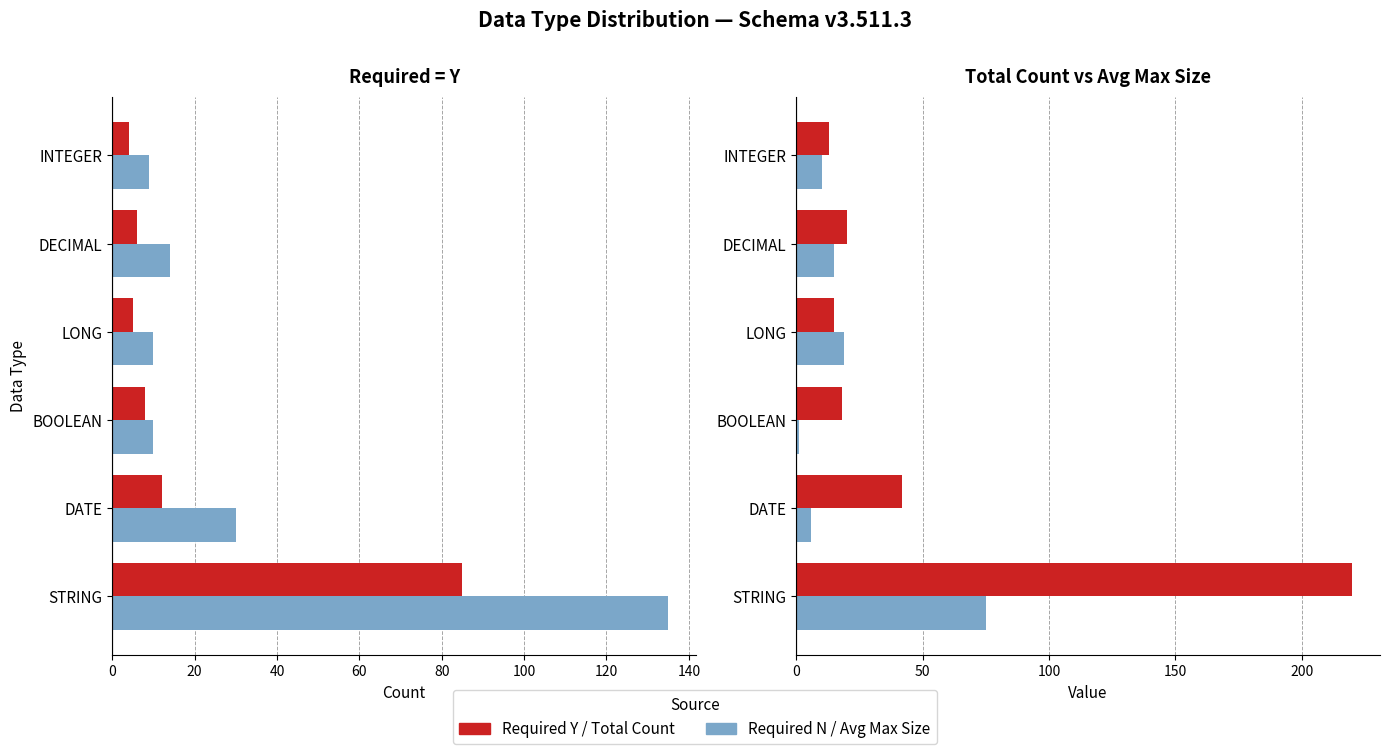

What is the value of the Total Count bar at the 4th from the left?

15